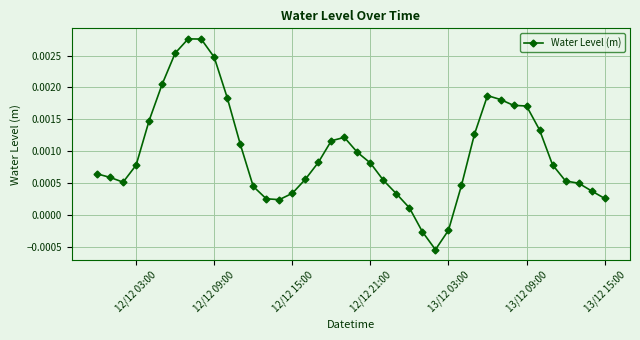

How many values are below zero?

3